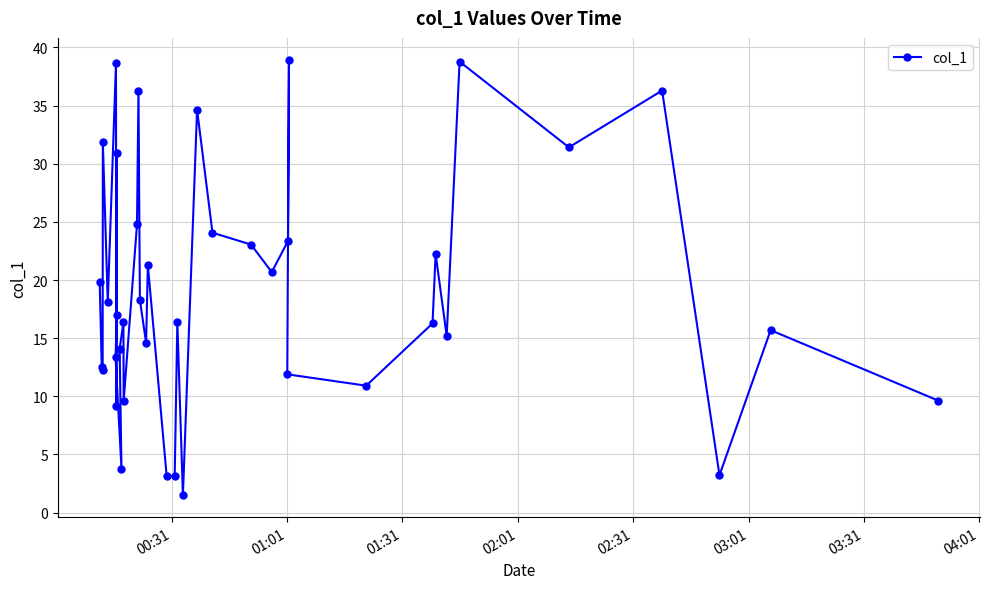

What is the smallest value displayed?

1.5